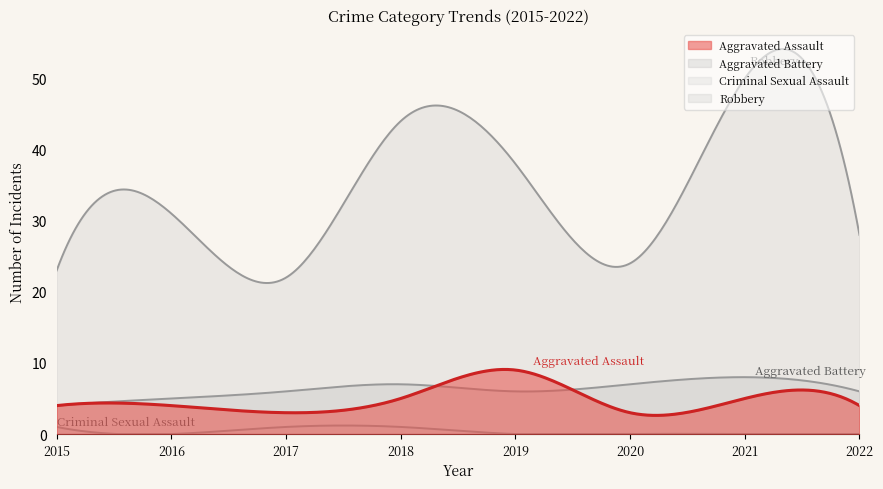

At how many categories does at least one series exceed 35?

3